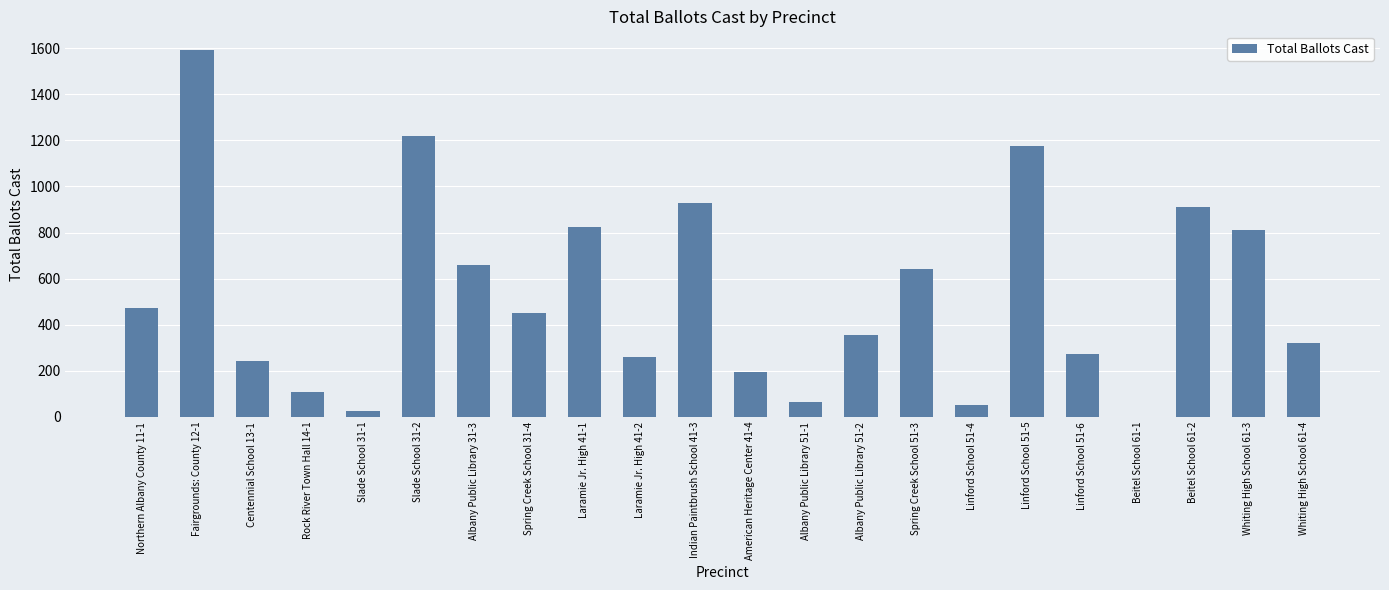

Are the bars horizontal?

No